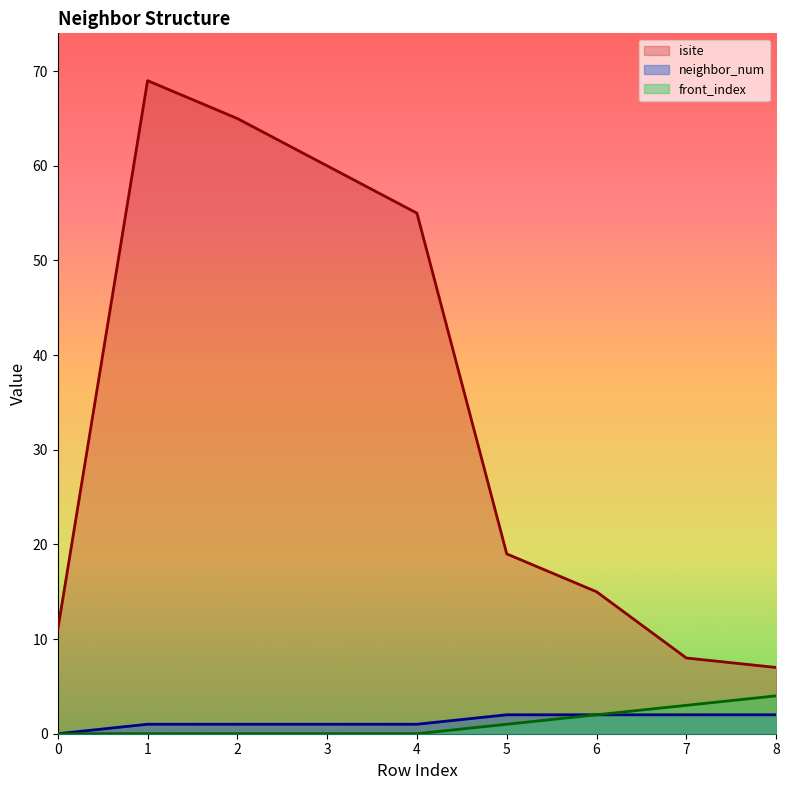

Which series has the largest total across all categories?

isite